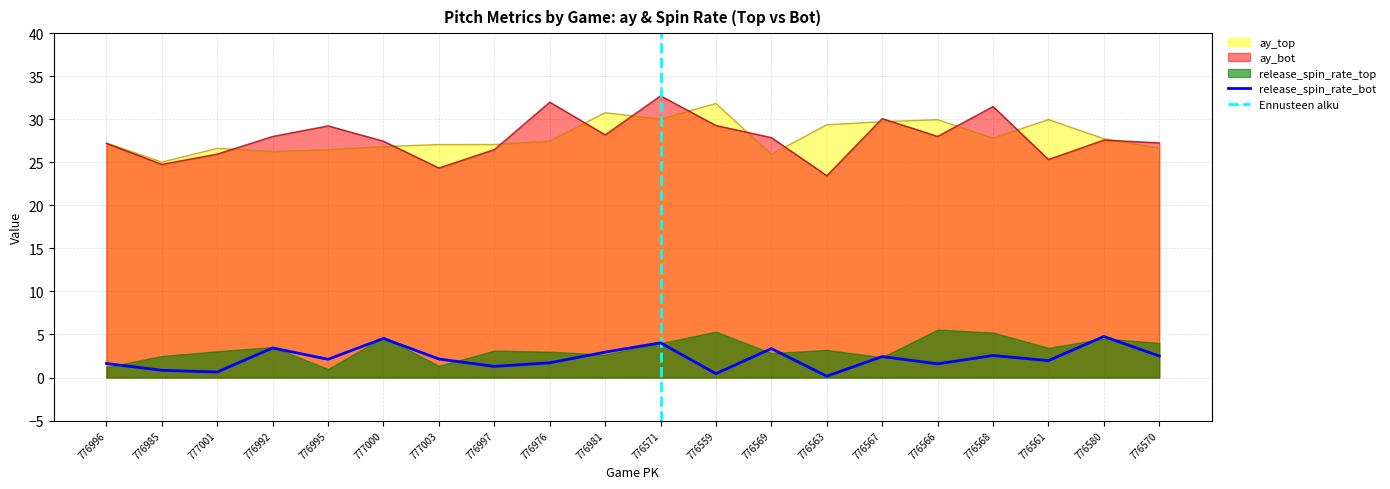

Where is the first local maximum for ay_bot?

776995